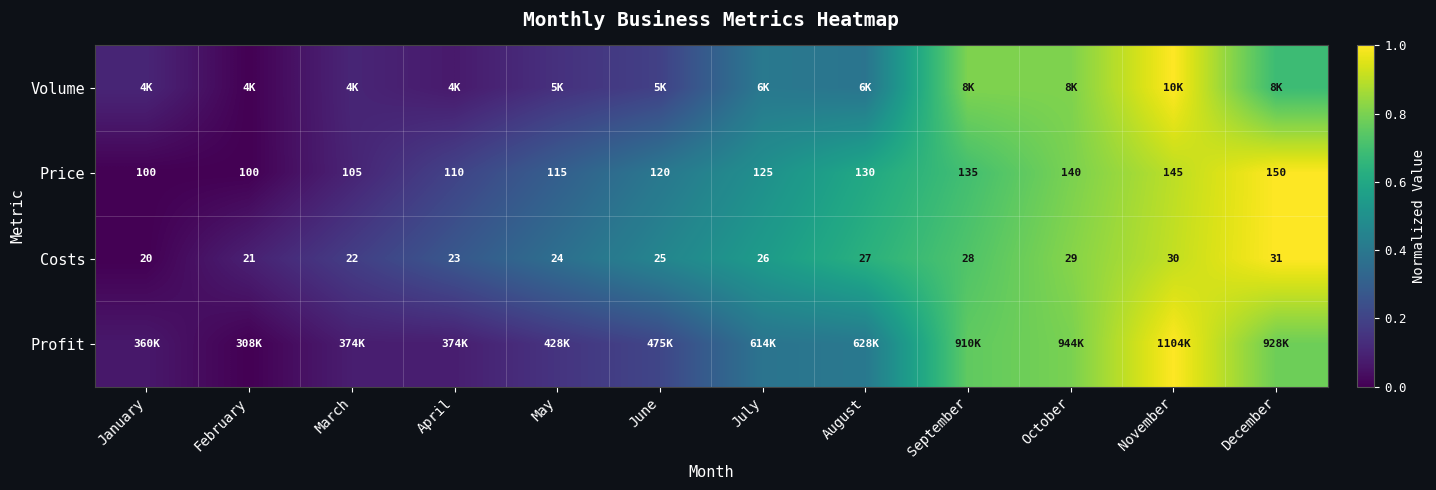

Where is Costs nearest to the value 25?

June